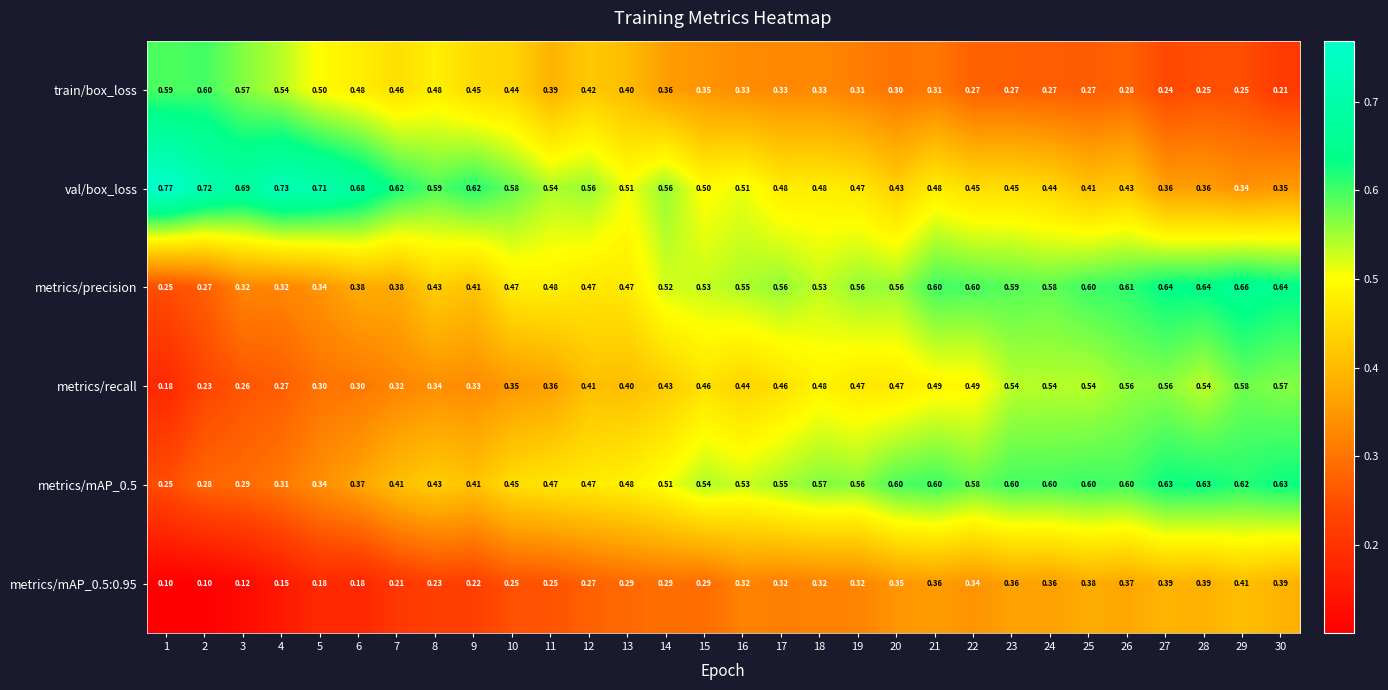

Is the value of train/box_loss at 26 greater than the value of metrics/recall at 1?

Yes